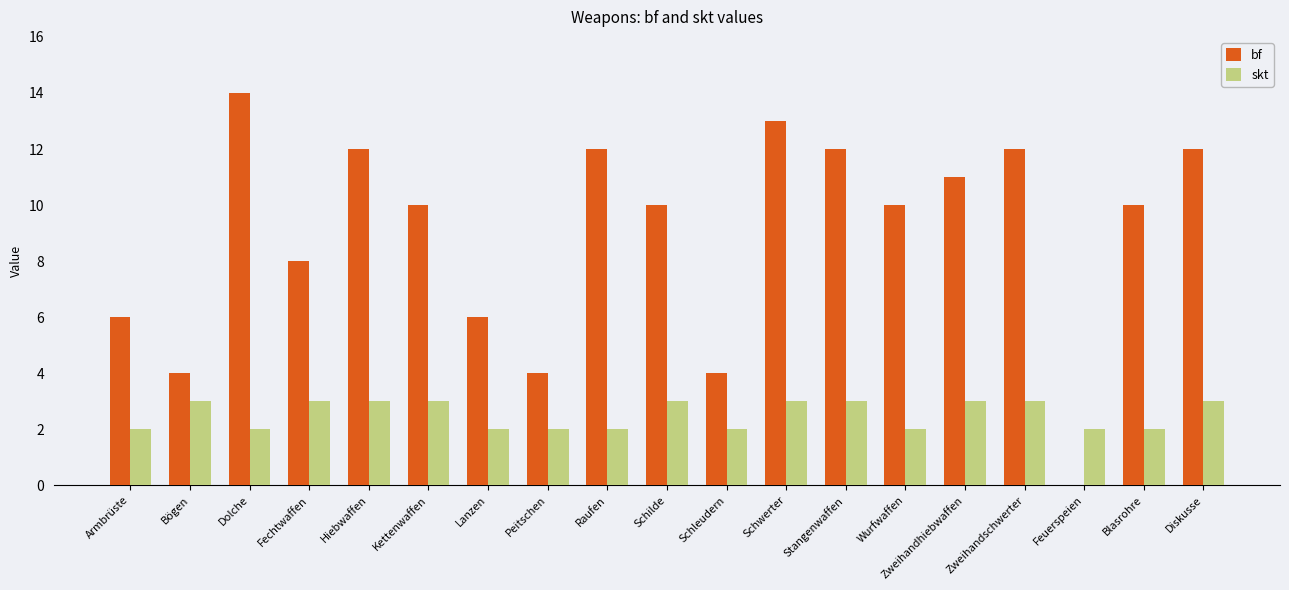

Which series has the largest total across all categories?

bf